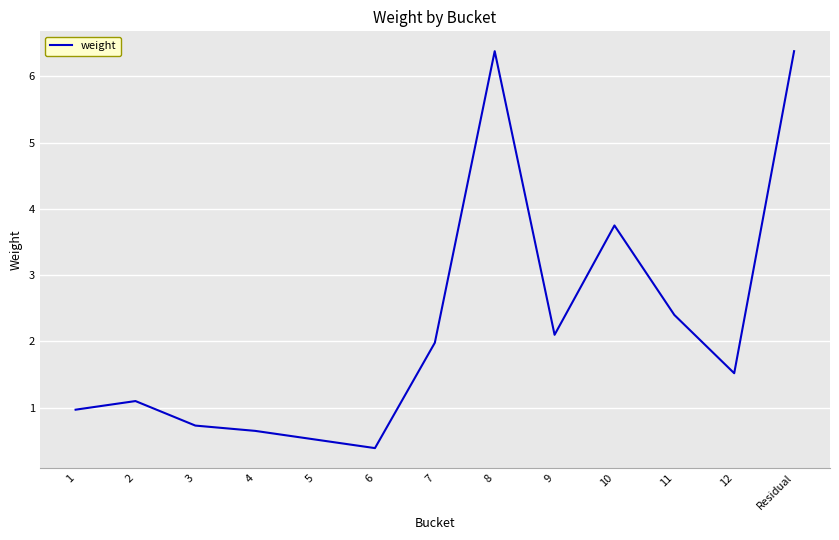

Reading left to right, extract all data points from this chart.

1=1.0	2=1.1	3=0.7	4=0.7	5=0.5	6=0.4	7=2.0	8=6.4	9=2.1	10=3.8	11=2.4	12=1.5	Residual=6.4